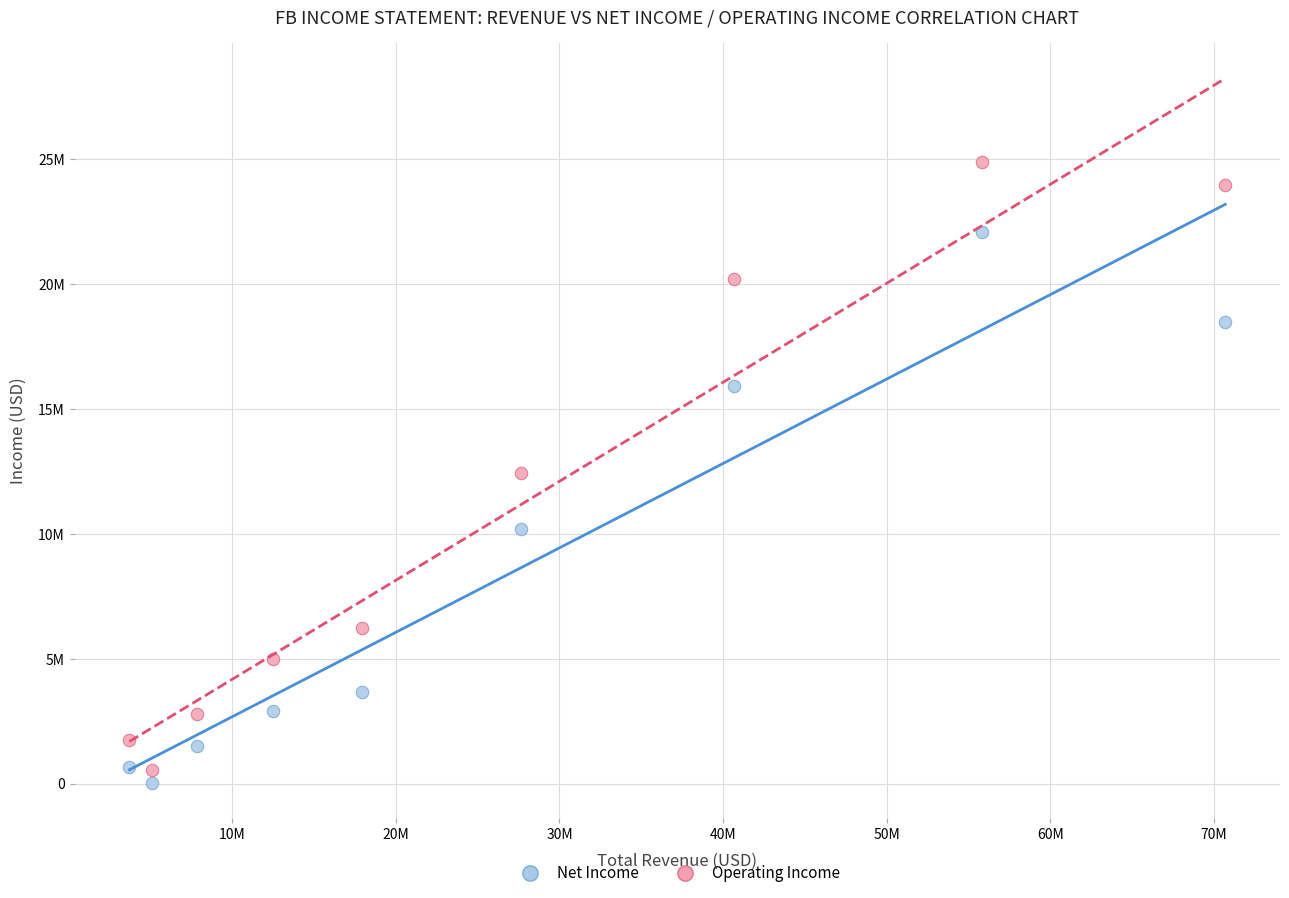

Which series reaches the minimum Y coordinate?

Net Income